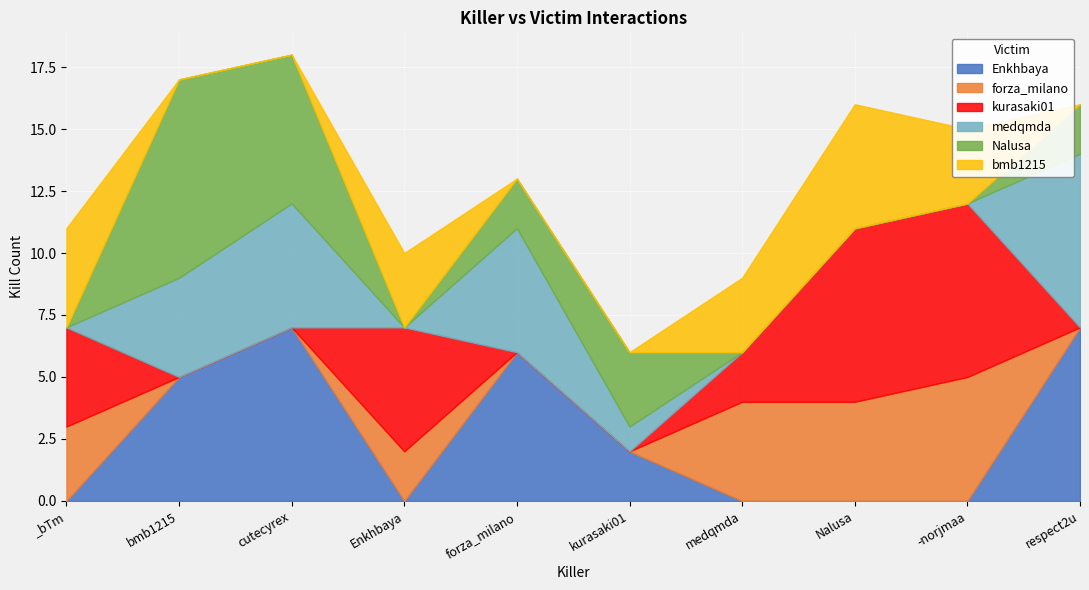

True or false: medqmda has a value of 4 at bmb1215.

True